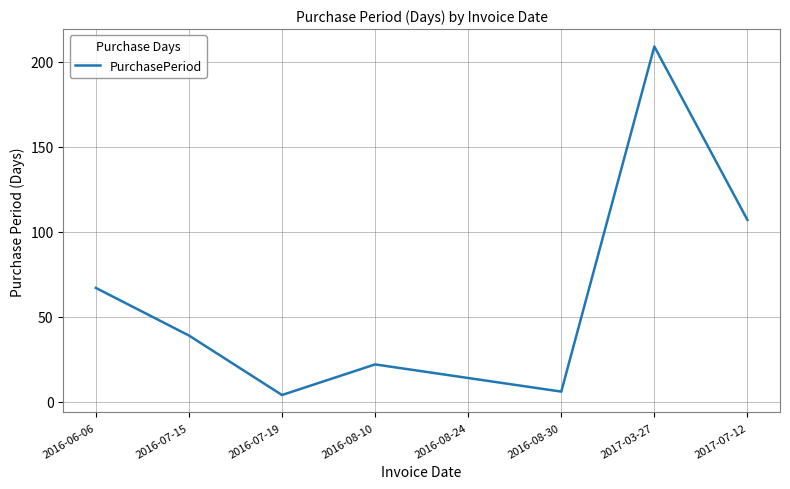

Read the value at 2016-08-10, to the nearest 10.

20